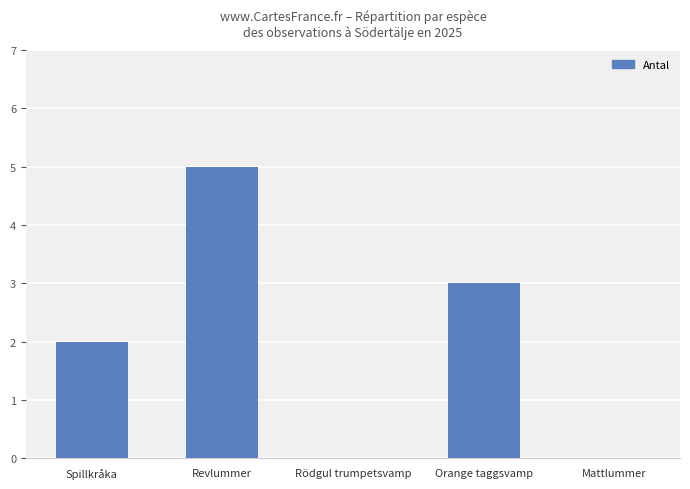

What is the greatest value displayed?

5